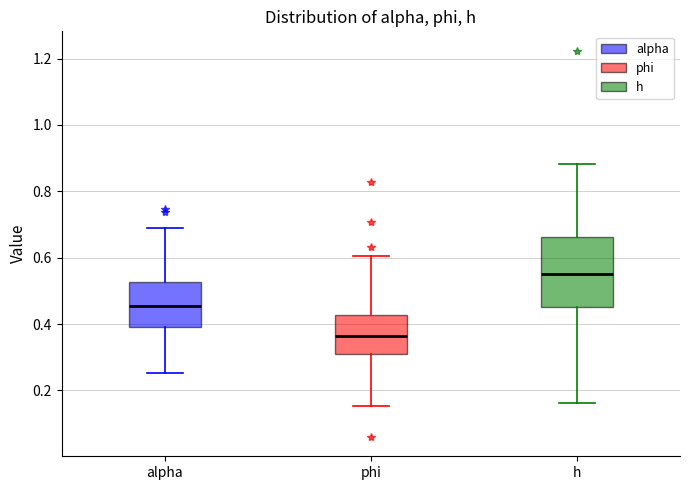

Where is the upper edge of the box for phi on the y-axis? The values are not printed on the chart, so give them approximately, as read against the axis.

0.42